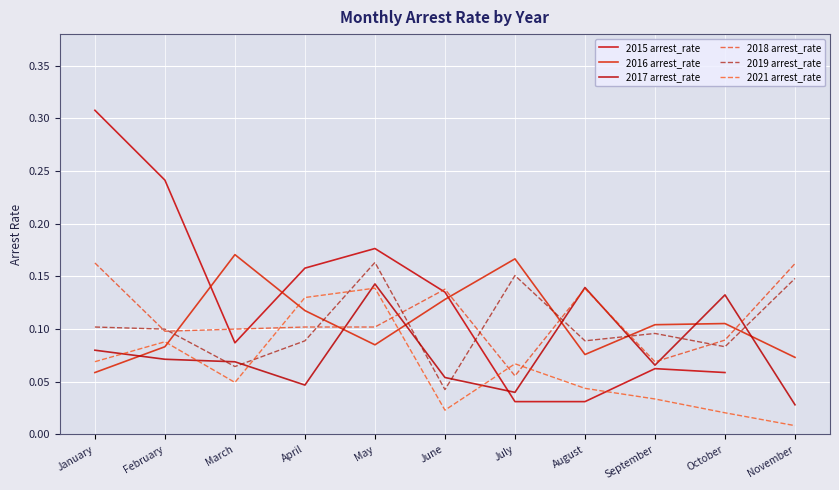

Count the number of categories in the chart.

11